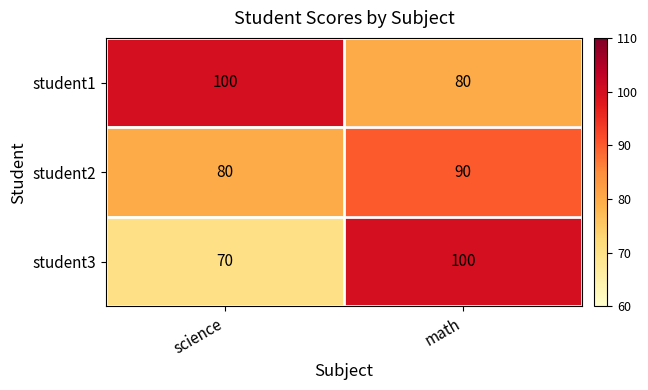

At math, list the series in order from smallest to largest.

student1, student2, student3